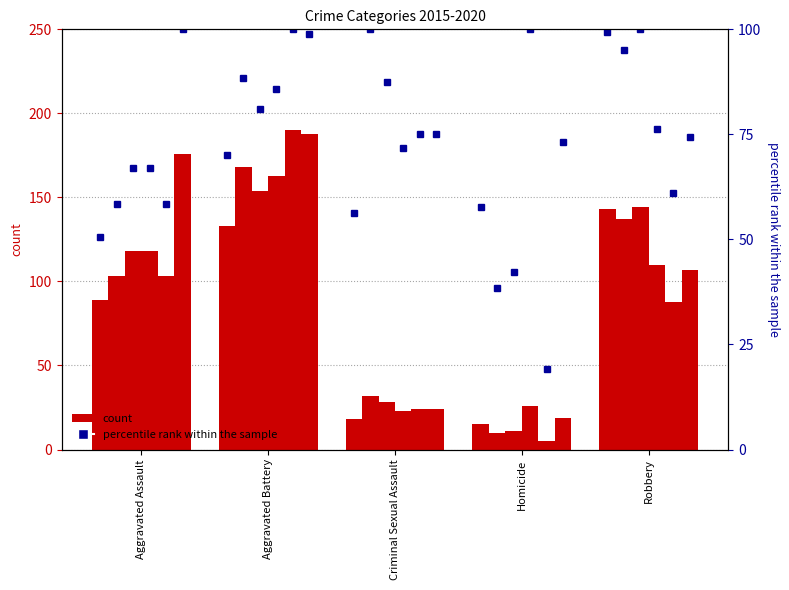

Between Homicide and Robbery, which is larger?

Robbery